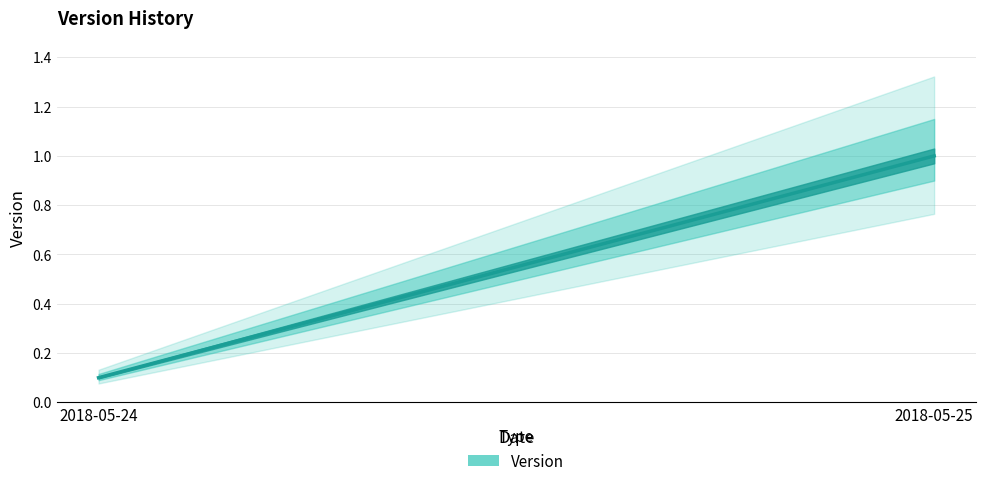

What is the minimum value shown in the chart?

0.1